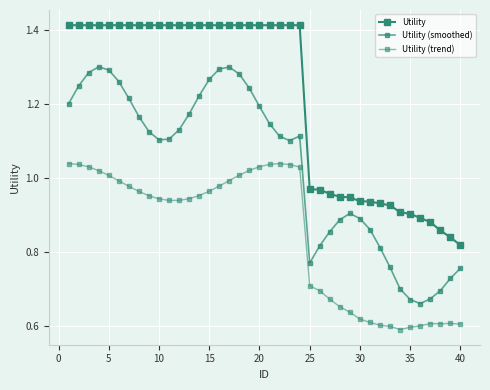

Does the chart display data point markers on the line(s)?

Yes